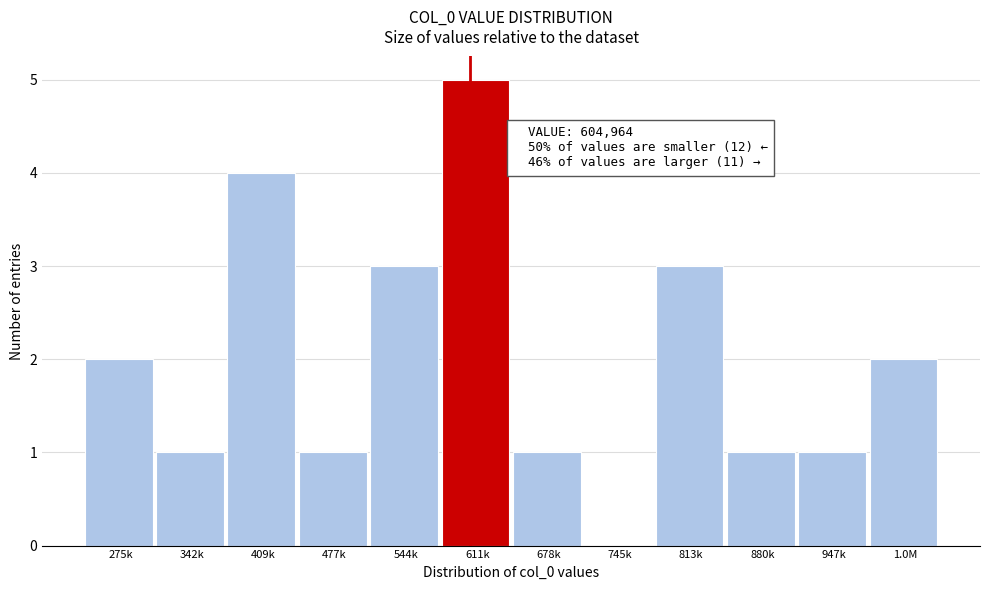

Reading left to right, transcribe all the data shown in this chart.

275k=2	342k=1	409k=4	477k=1	544k=3	611k=5	678k=1	745k=0	813k=3	880k=1	947k=1	1.0M=2